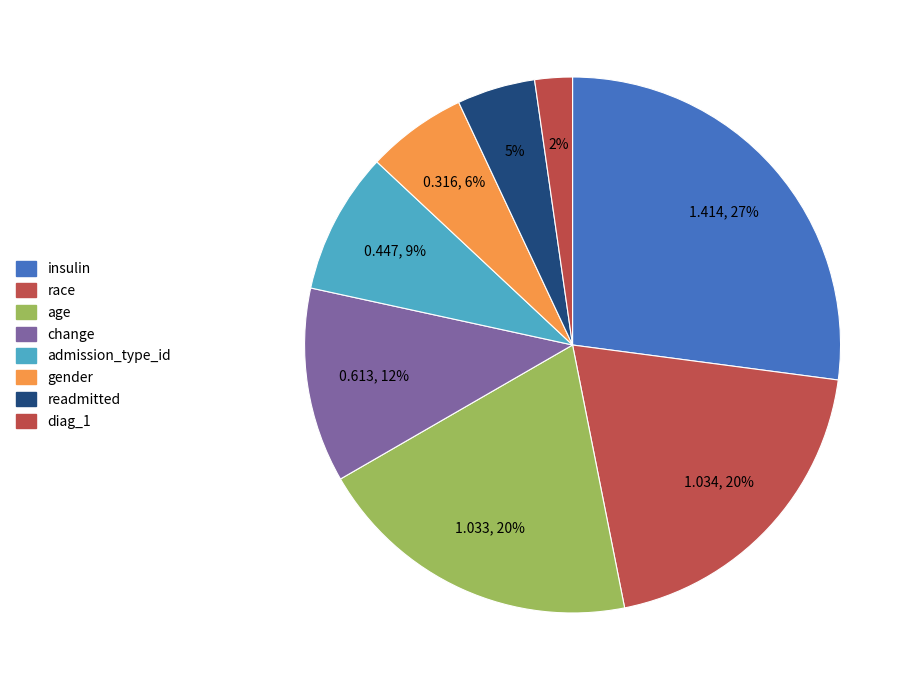

To the nearest percent, what portion does admission_type_id represent?

9%